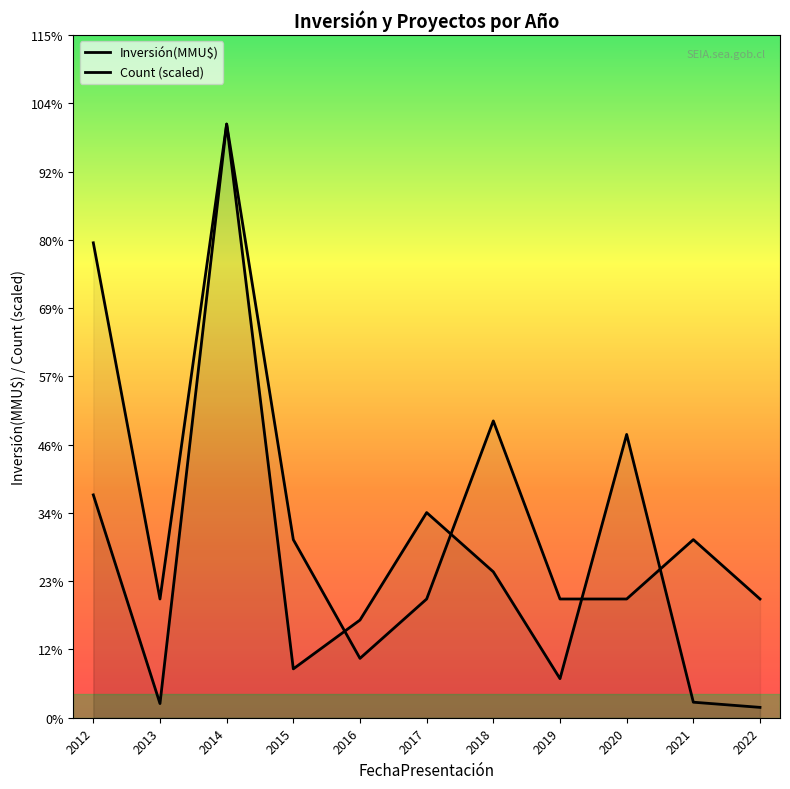

At which label does Count (scaled) first exceed 12154?

2012